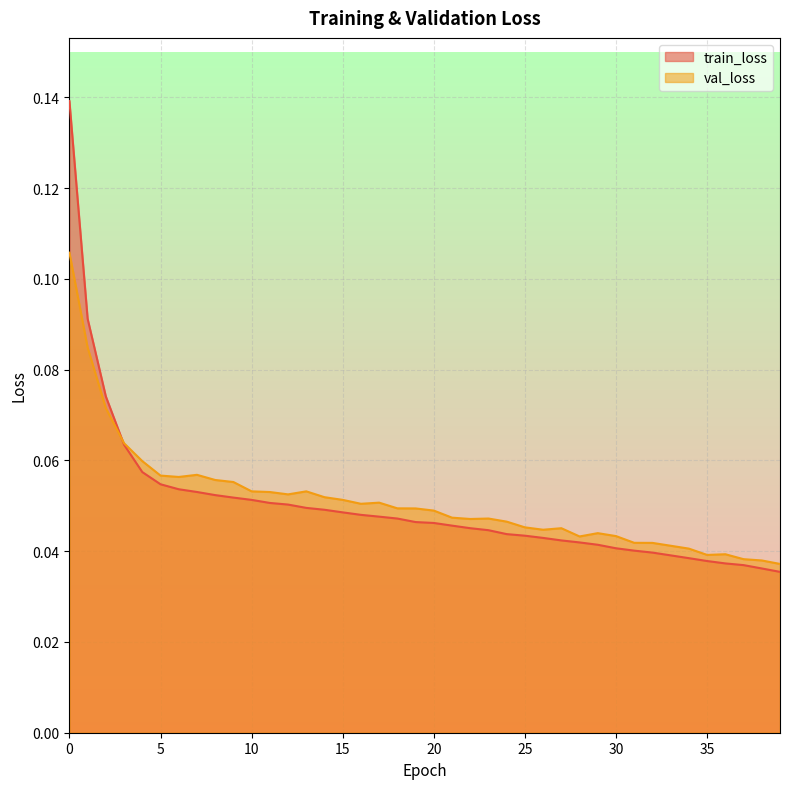

Is the value of train_loss at 7 greater than the value of val_loss at 6?

No